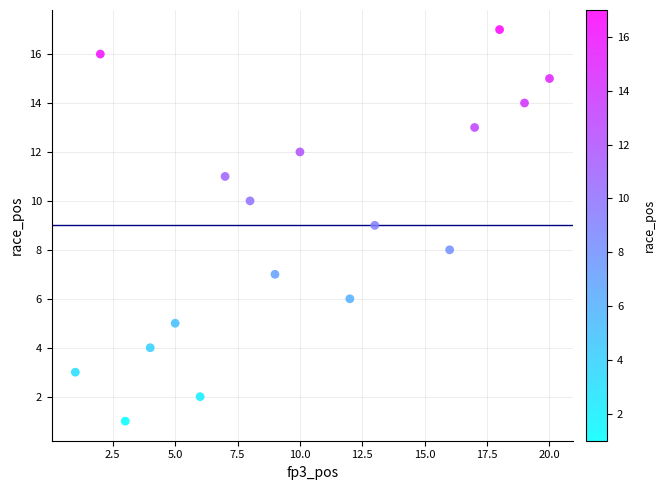

What is the range of Y values (max minus min)?

16